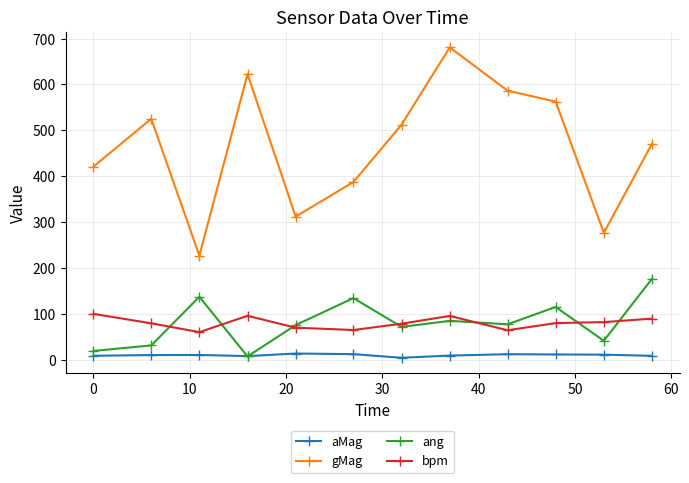

True or false: gMag and ang cross at least once.

False